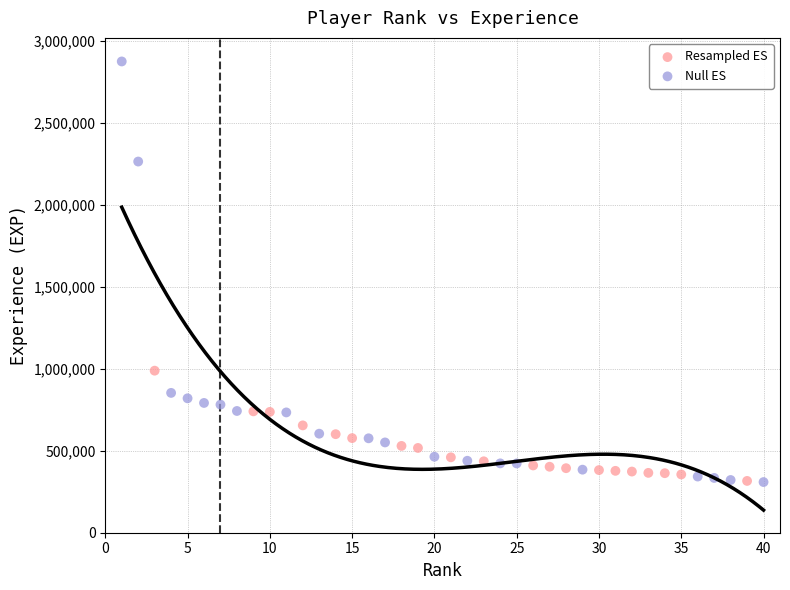

Which series contains the highest Y value?

Null ES